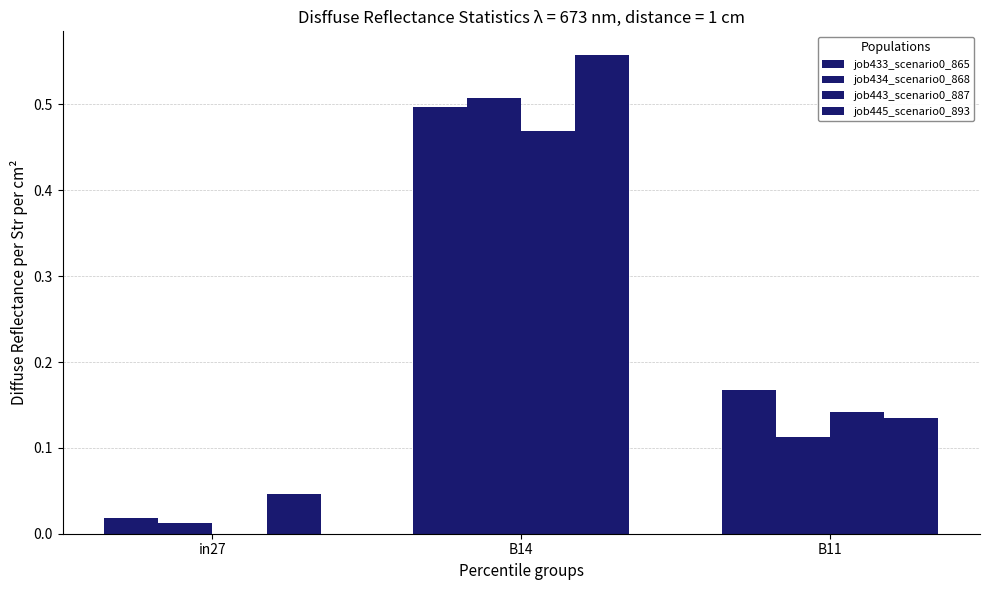

What is the difference between the maximum and minimum values in the job434_scenario0_868 series?

0.5